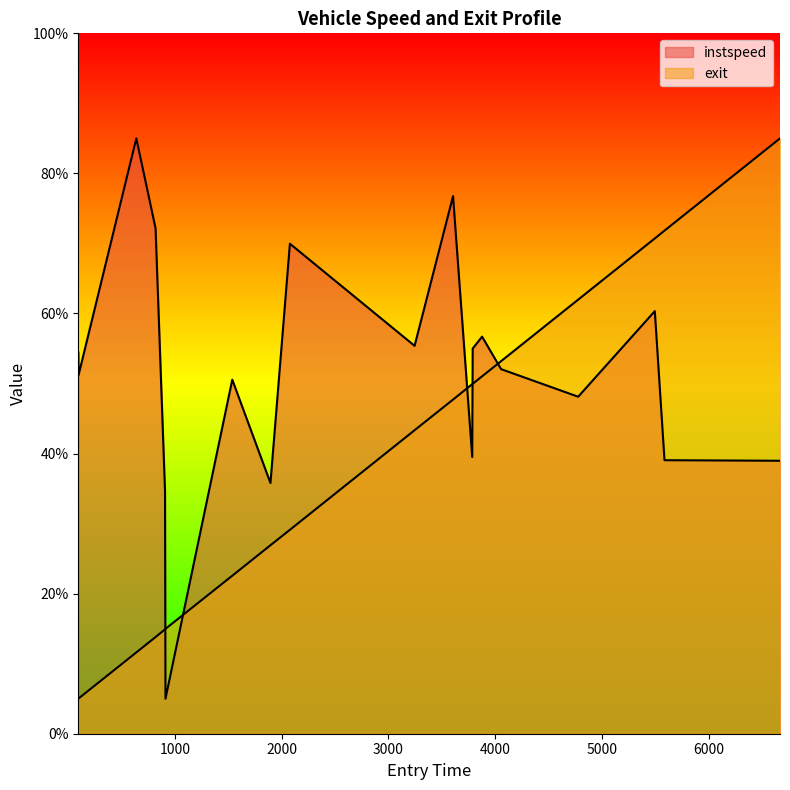

Is the value of exit at 4055.835228243582 greater than the value of instspeed at 908.2745703776164?

Yes